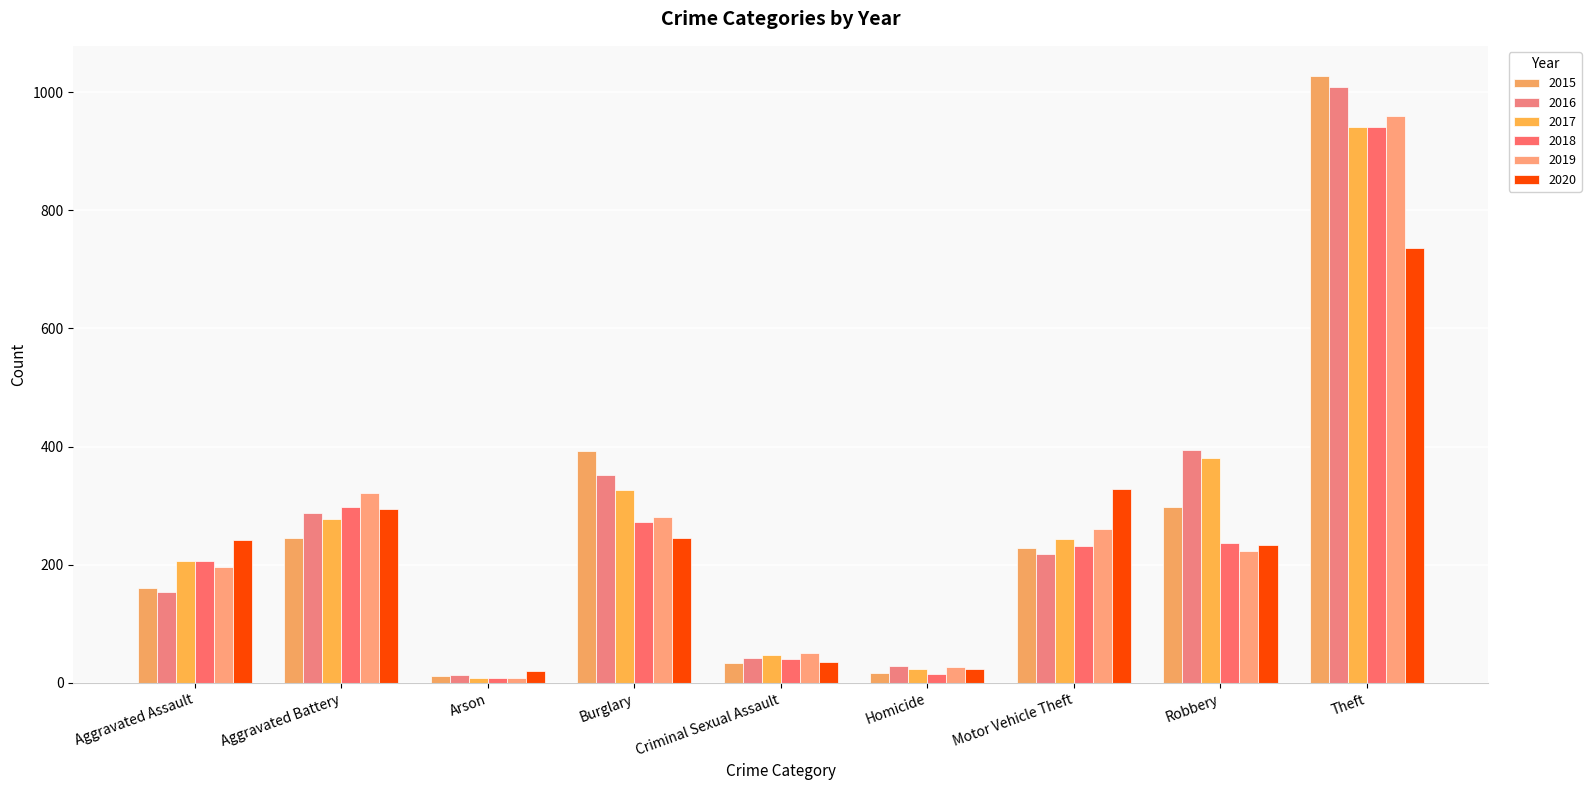

Reading left to right, transcribe all the data shown in this chart.

2015: 160	246	11	393	34	17	228	297	1027
2016: 154	288	13	352	43	29	218	394	1009
2017: 207	277	9	327	47	24	243	381	941
2018: 206	297	9	273	40	15	232	237	941
2019: 197	321	8	281	51	27	260	224	959
2020: 242	294	20	245	35	24	328	233	736